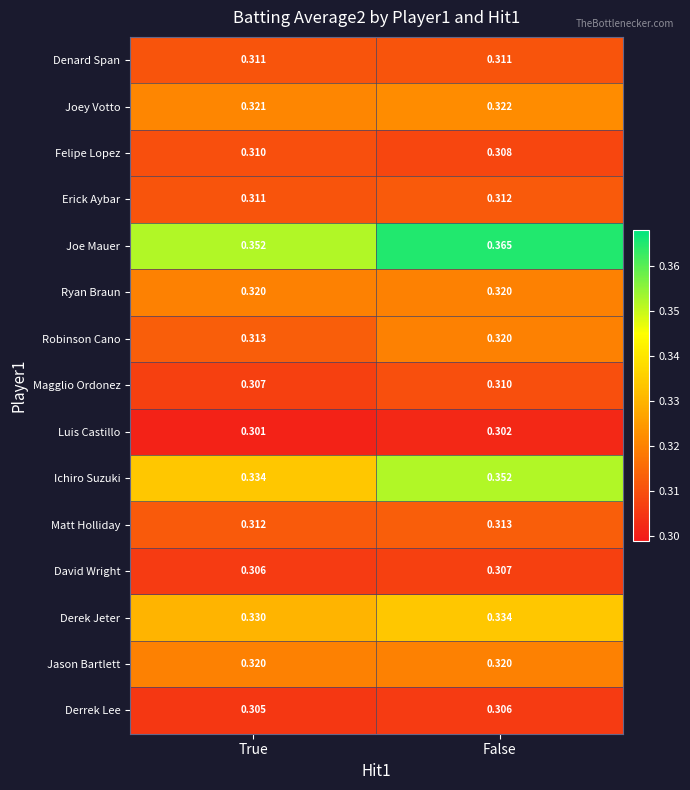

List the labels in order of Joey Votto value, smallest first.

True, False